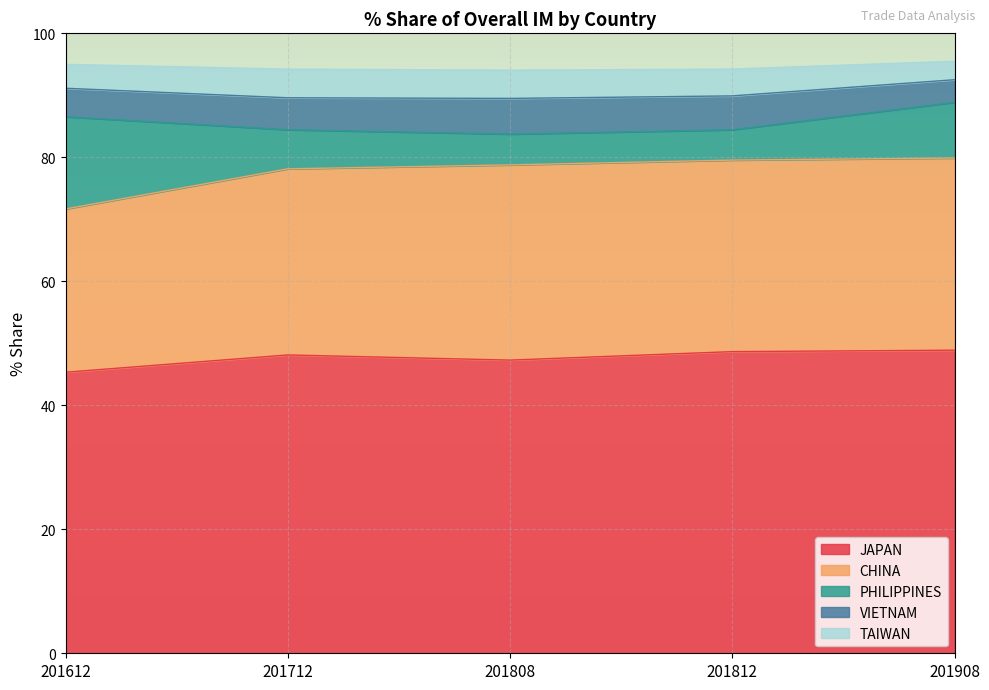

Is it true that JAPAN equals 77.4 at 201908?

False